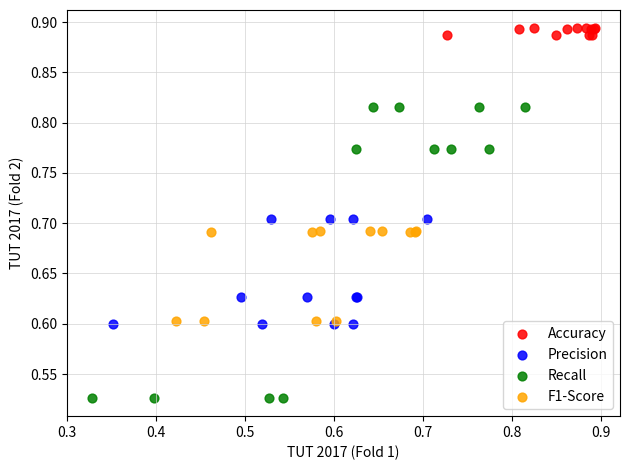

Which series reaches the minimum Y coordinate?

Recall